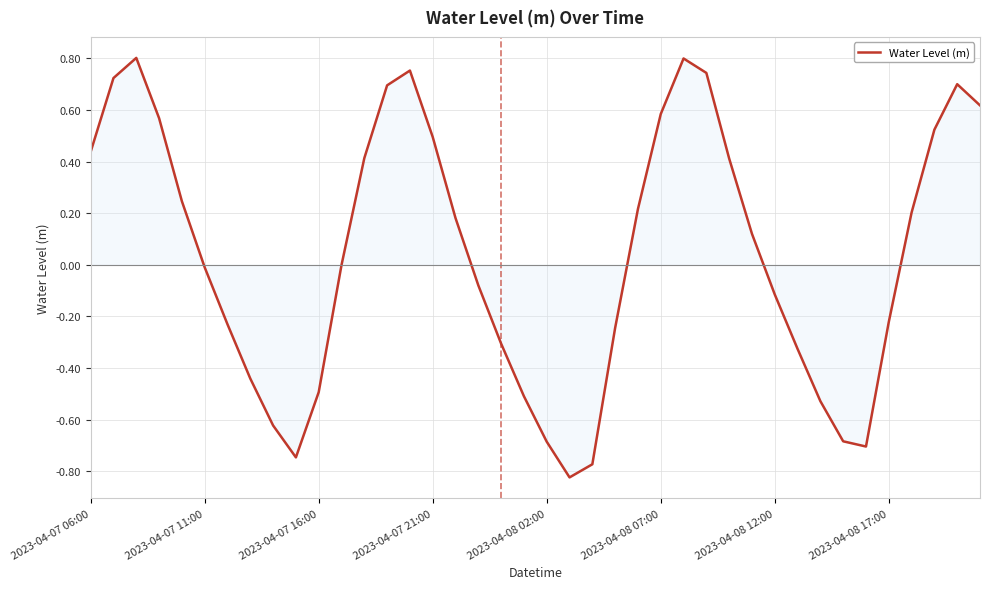

What is the difference between the maximum and minimum values?

1.6